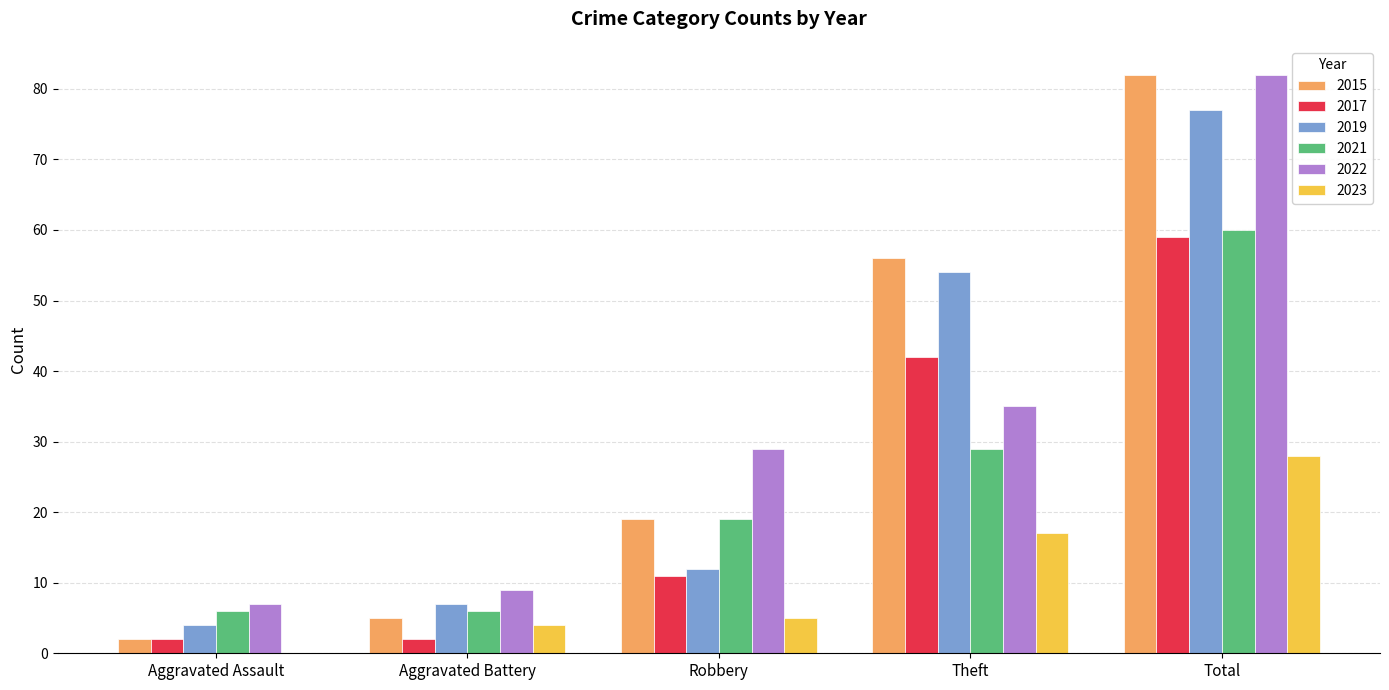

How many groups of bars are there?

5